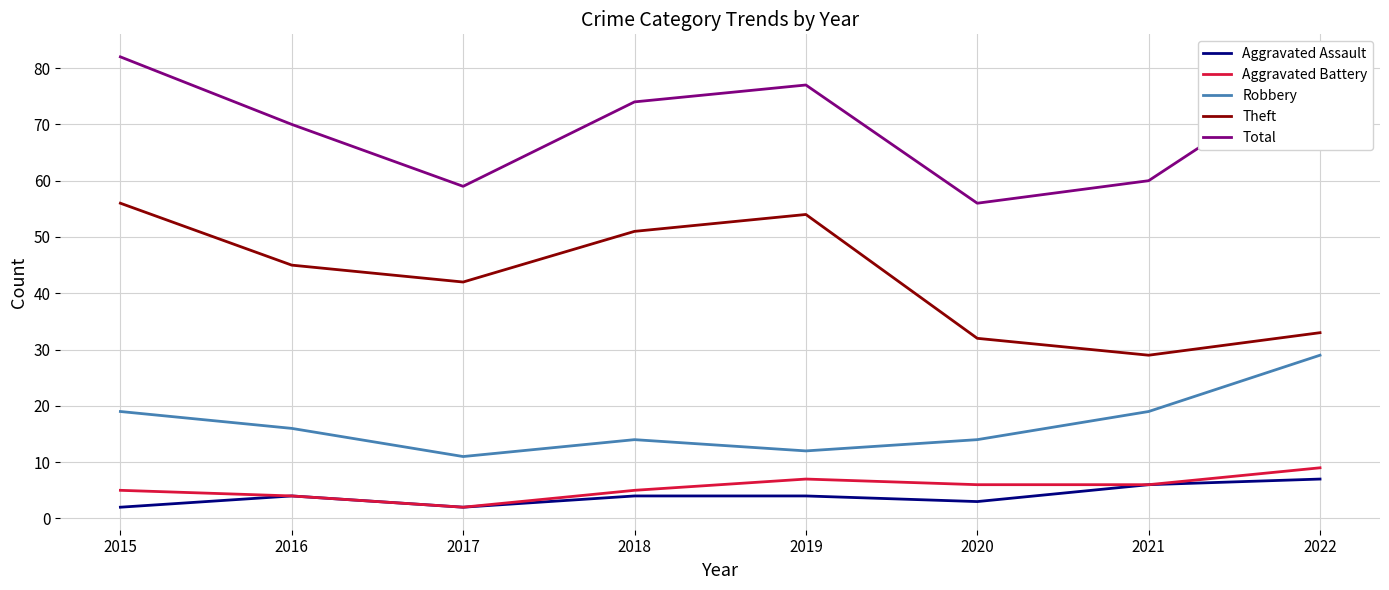

What is the difference between the second highest and second lowest values in the Theft series?

22